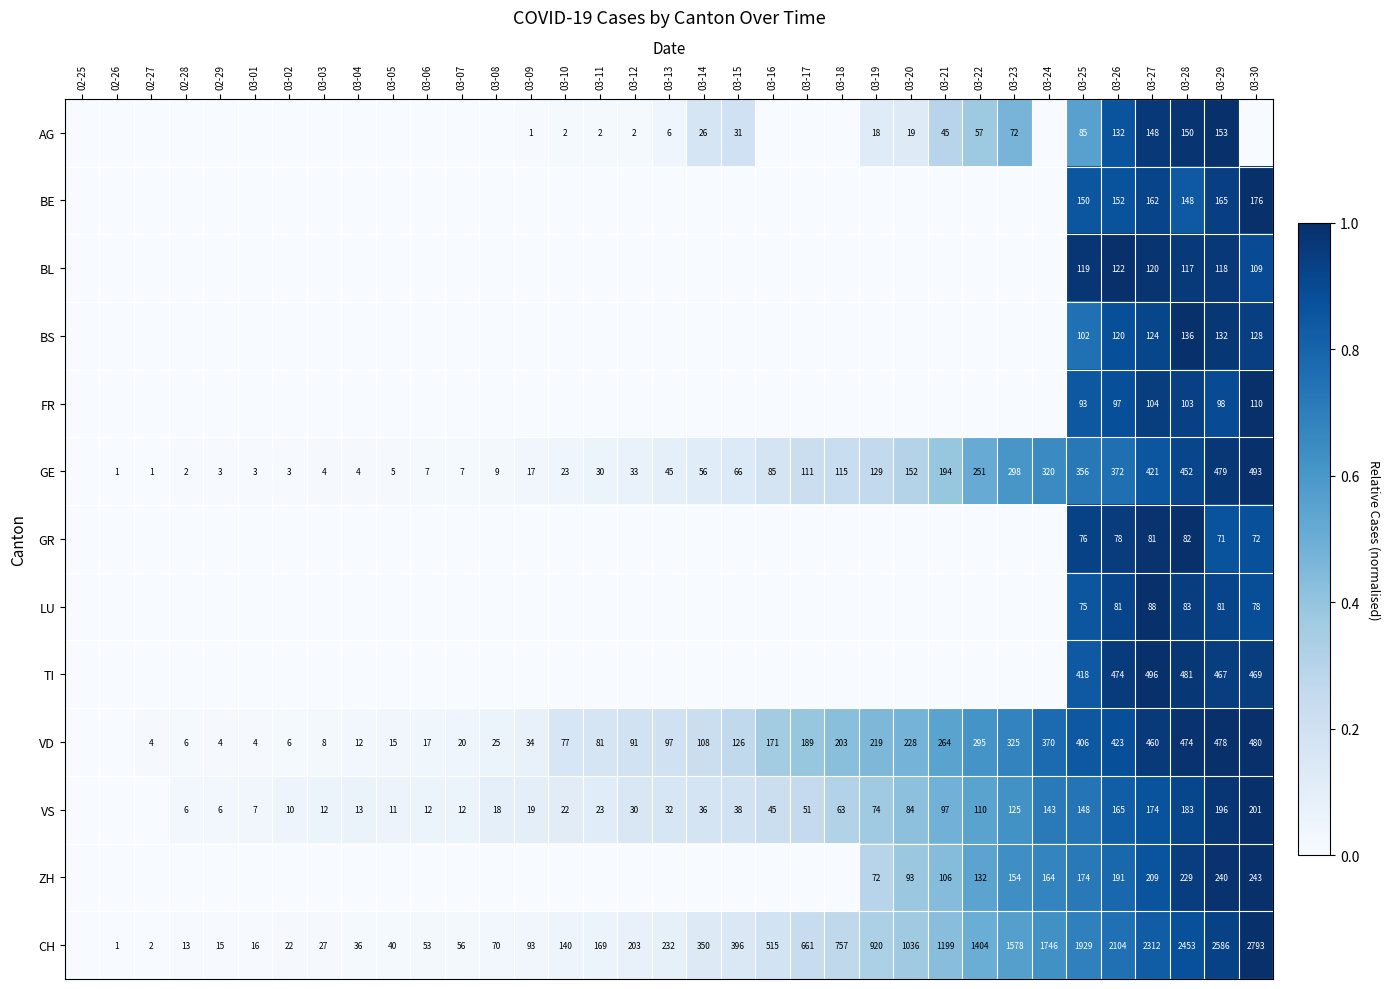

What is the total value across all series at 03-09?

0.2